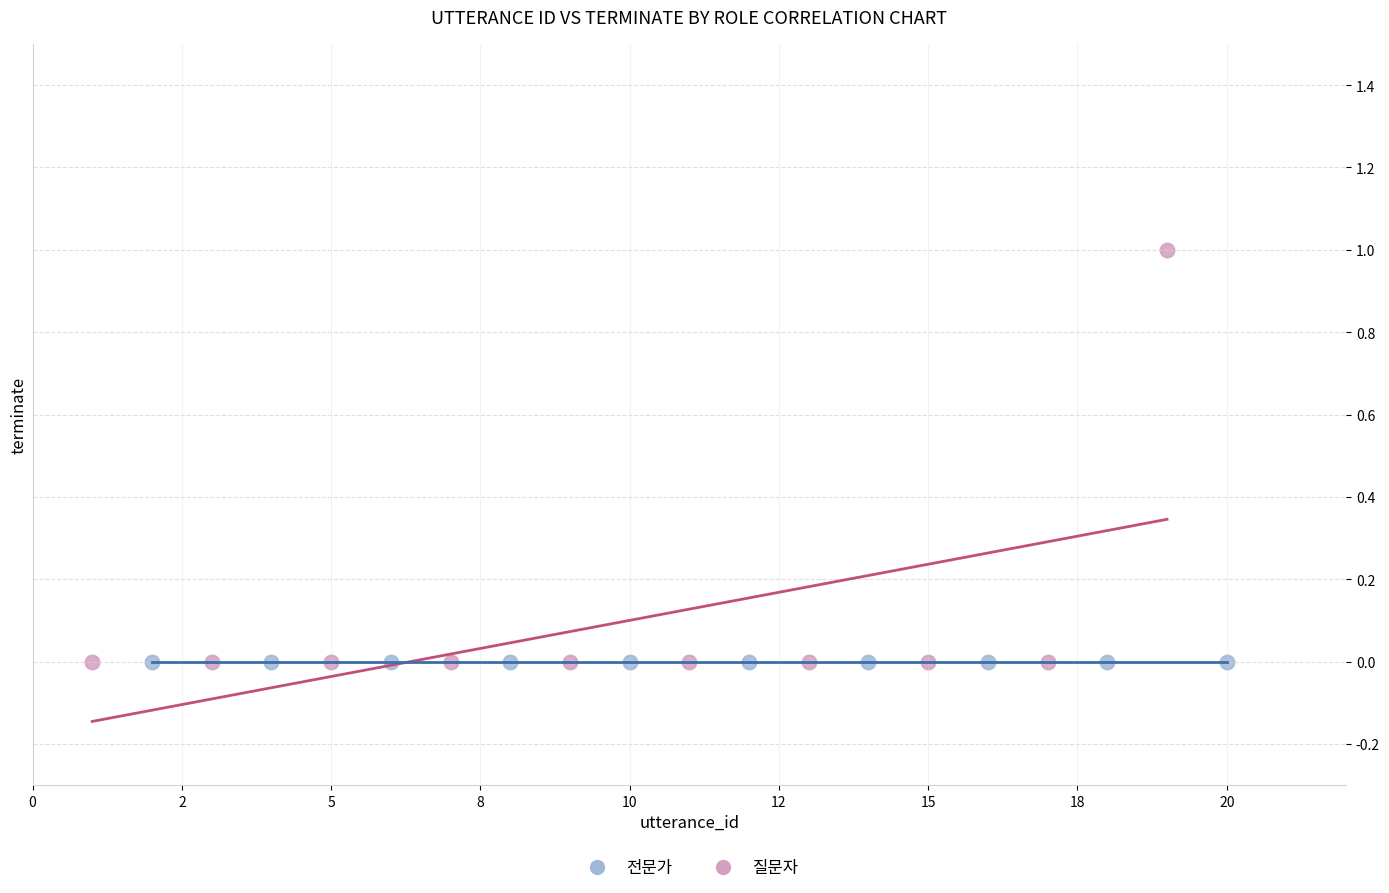

Which series contains the highest Y value?

질문자